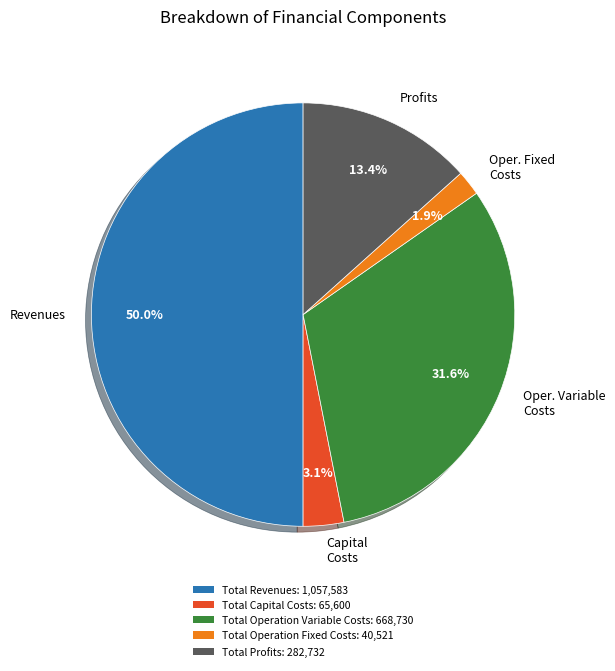

Is Oper. Variable Costs the majority of the pie?

No